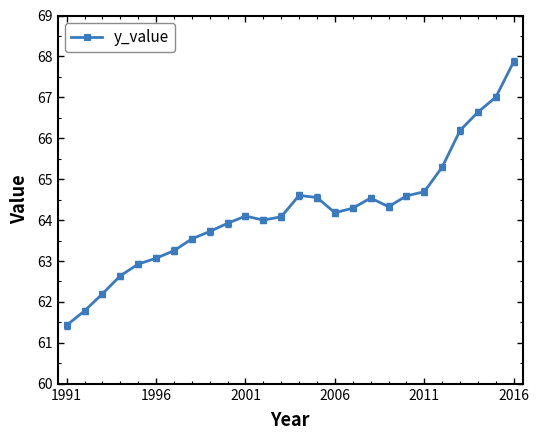

What is the maximum value shown in the chart?

67.9